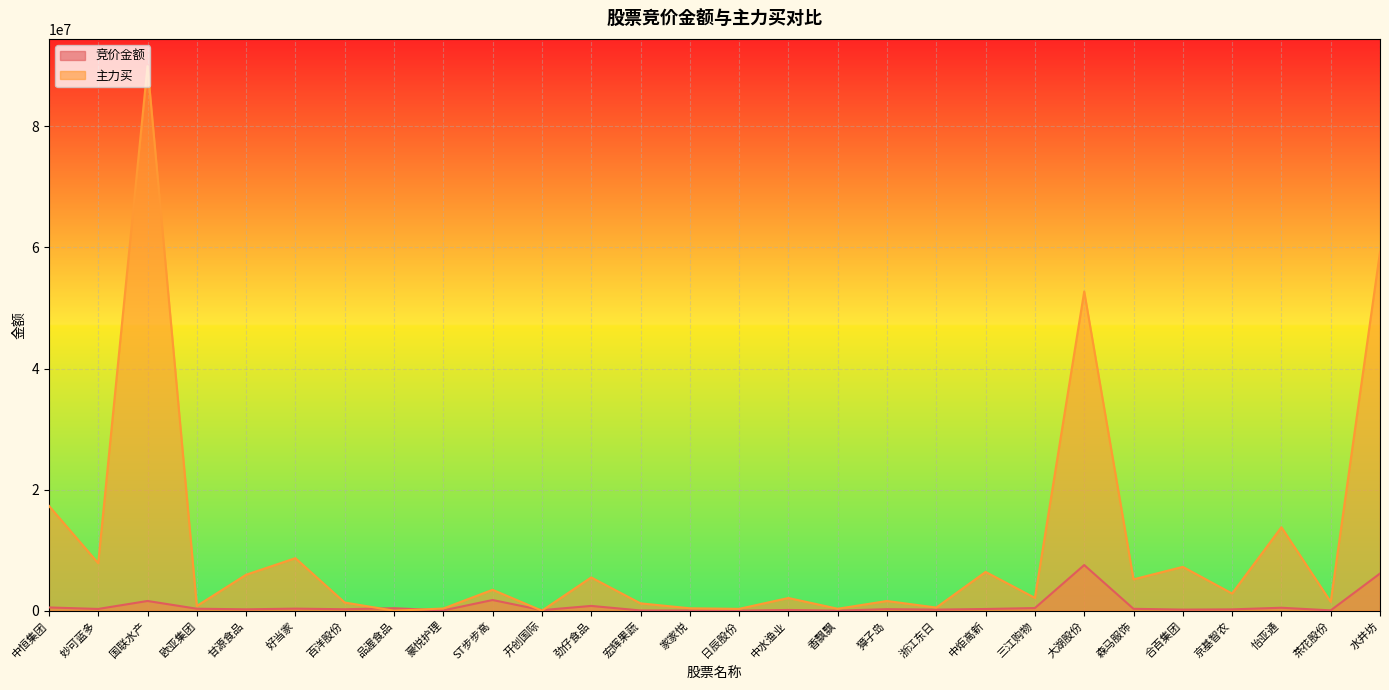

Where is the first local maximum for 主力买?

国联水产